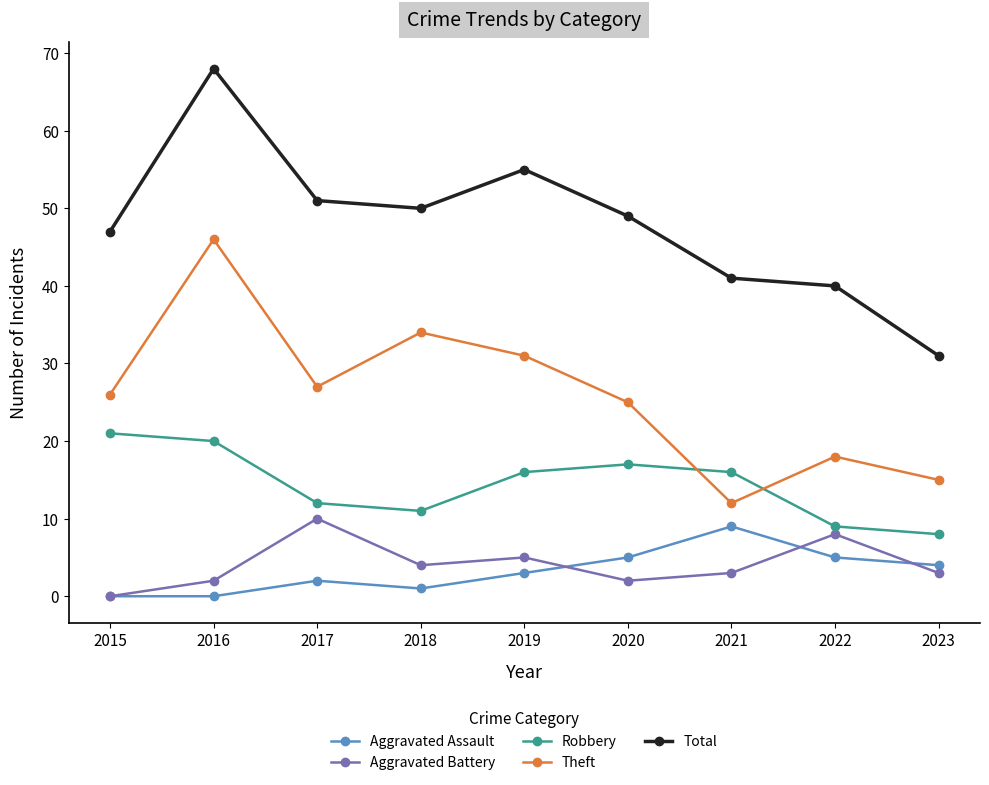

What is the difference between the Total values at 2016 and 2015?

21